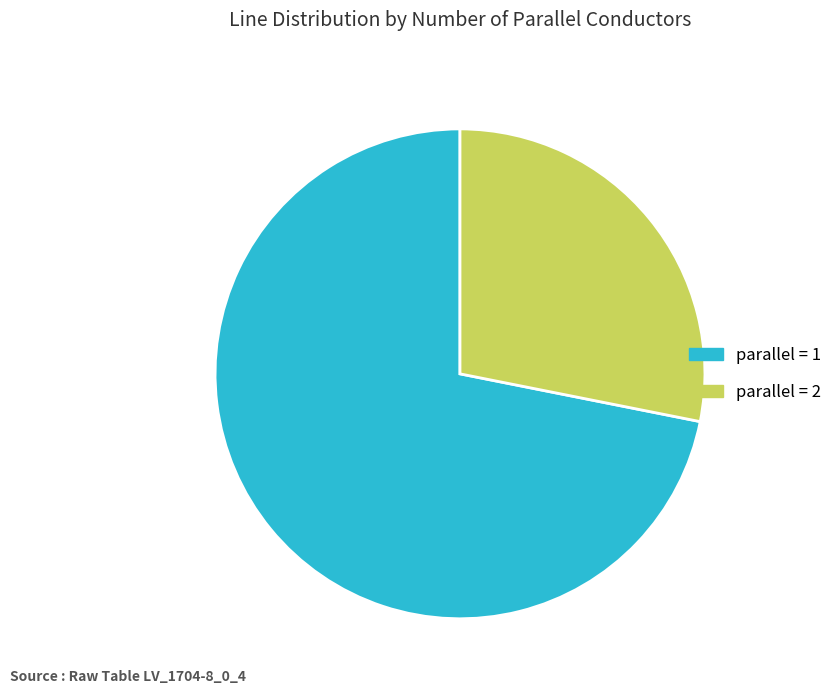

Is it true that parallel = 1 is 57% of the pie?

False